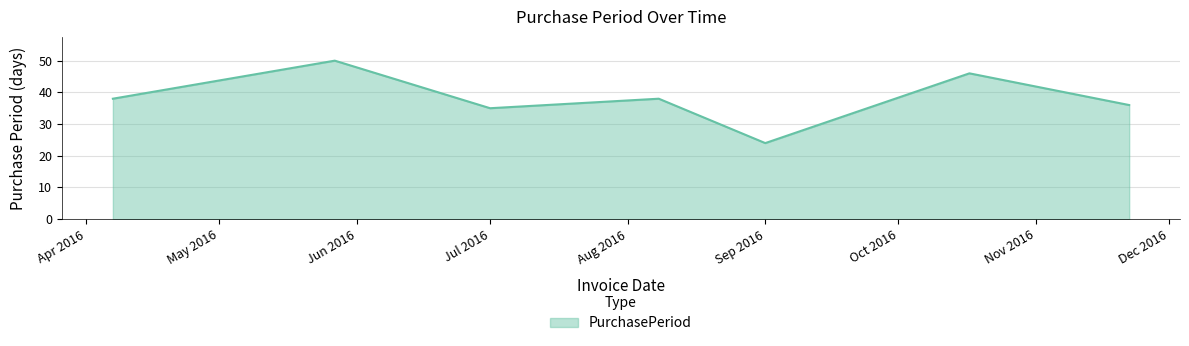

What is the average value?

38